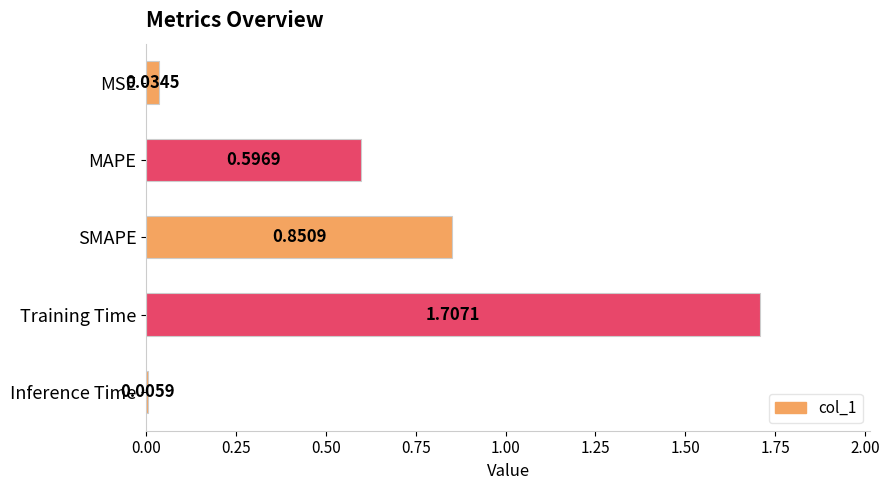

What is the greatest value displayed?

1.7